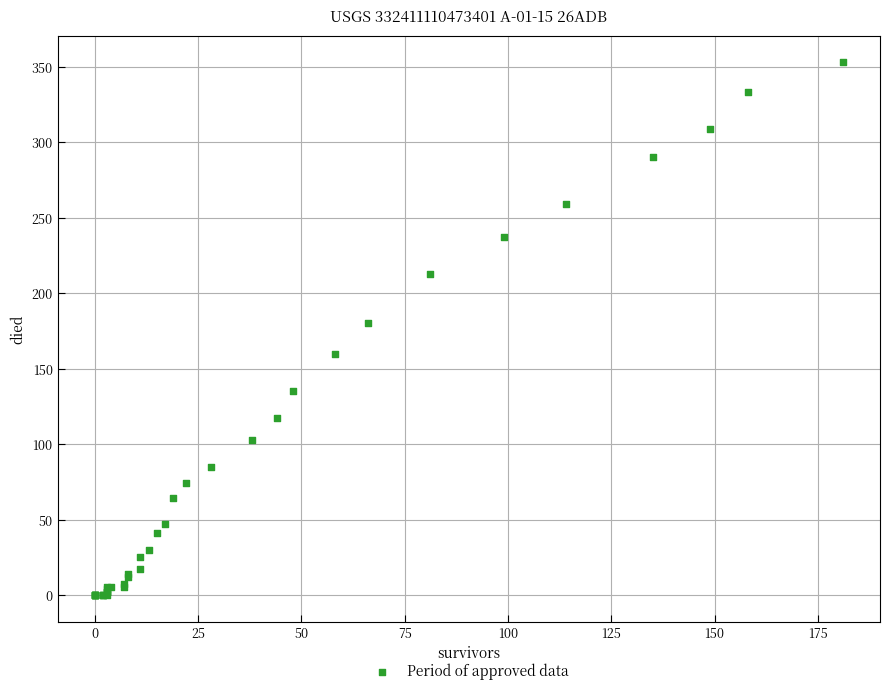

What Y value in the scatter plot is closest to 176?

180